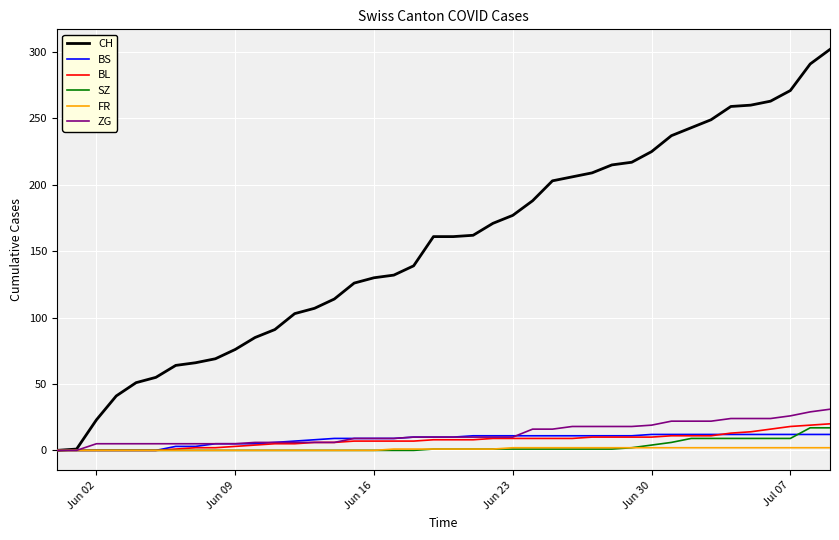

Does the chart display data point markers on the line(s)?

No